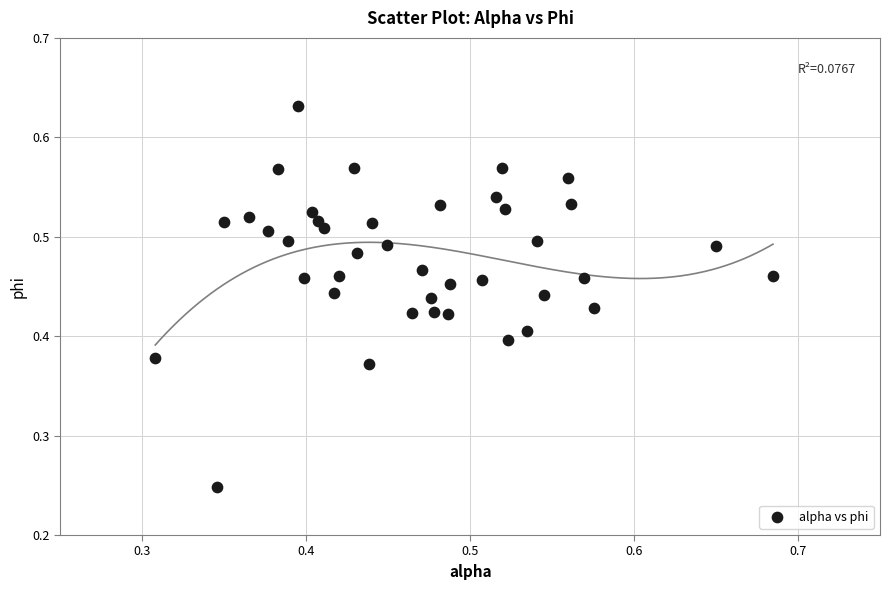

Count the number of points in this scatter plot.

40